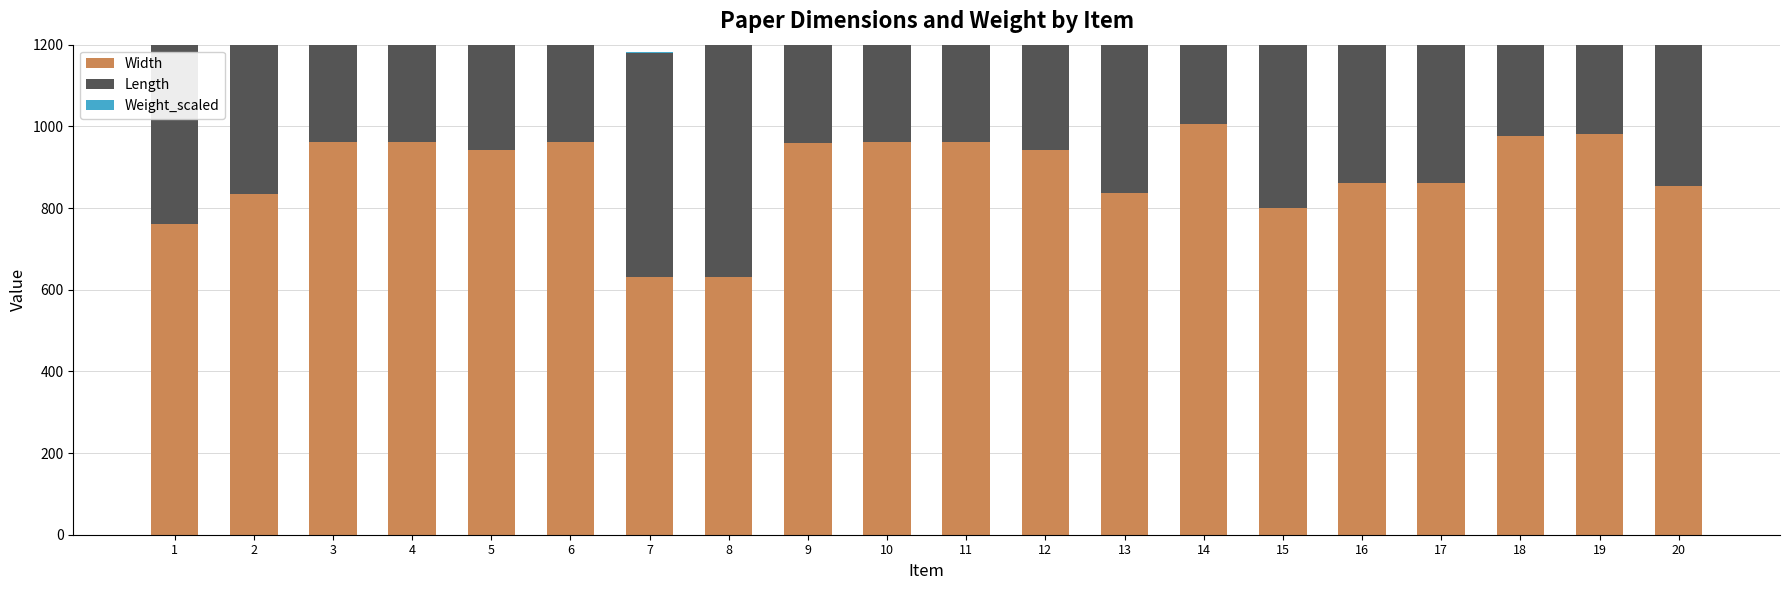

Count the number of categories in the chart.

20